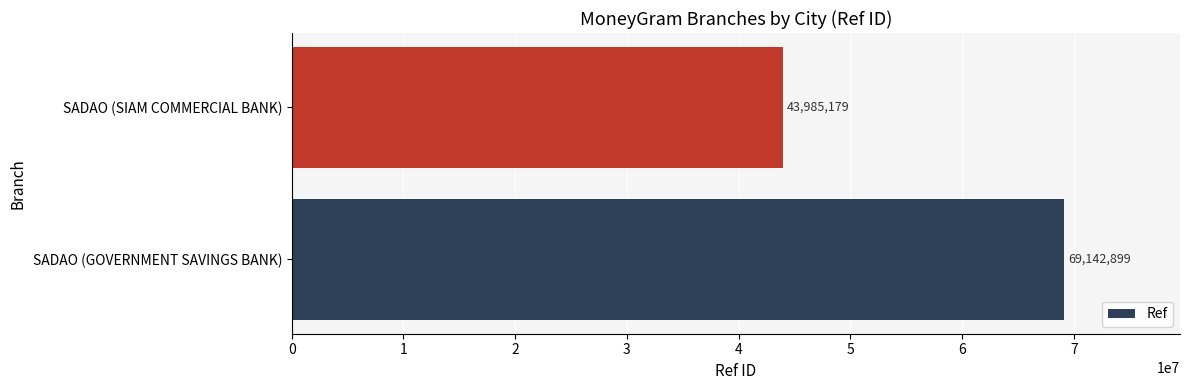

What is the minimum value shown in the chart?

43985179